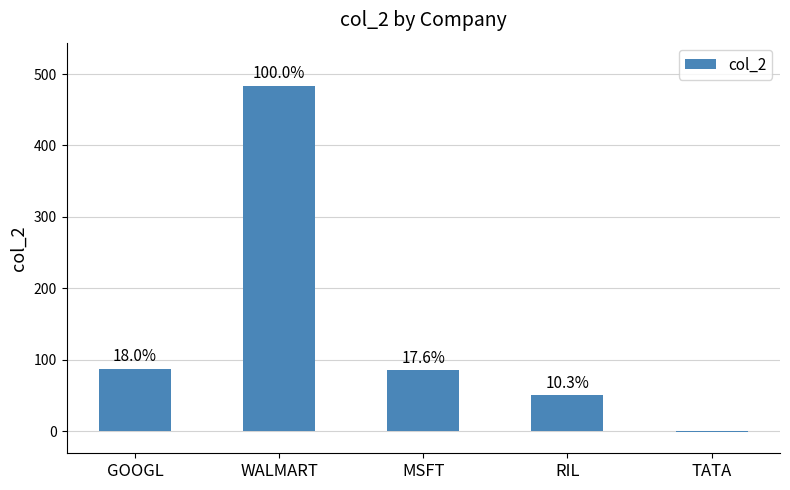

What is the change in value from GOOGL to WALMART?

+397